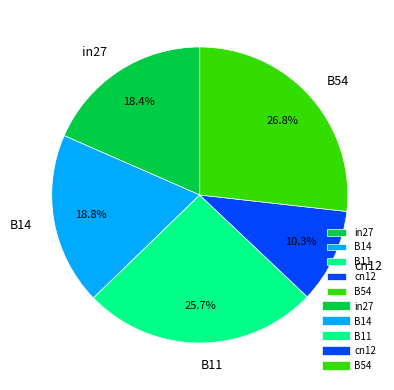

Do B11 and B14 together represent more than half of the pie?

No